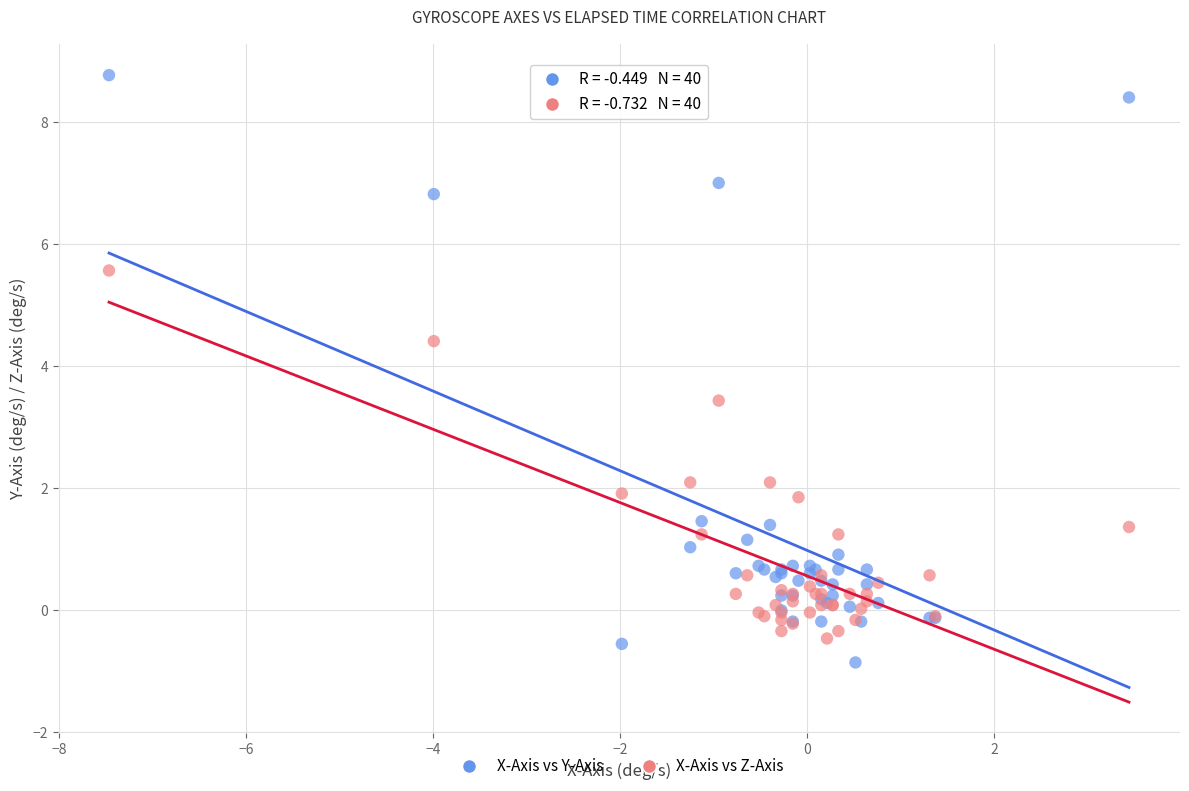

Which series has the widest spread of Y values?

X-Axis vs Y-Axis